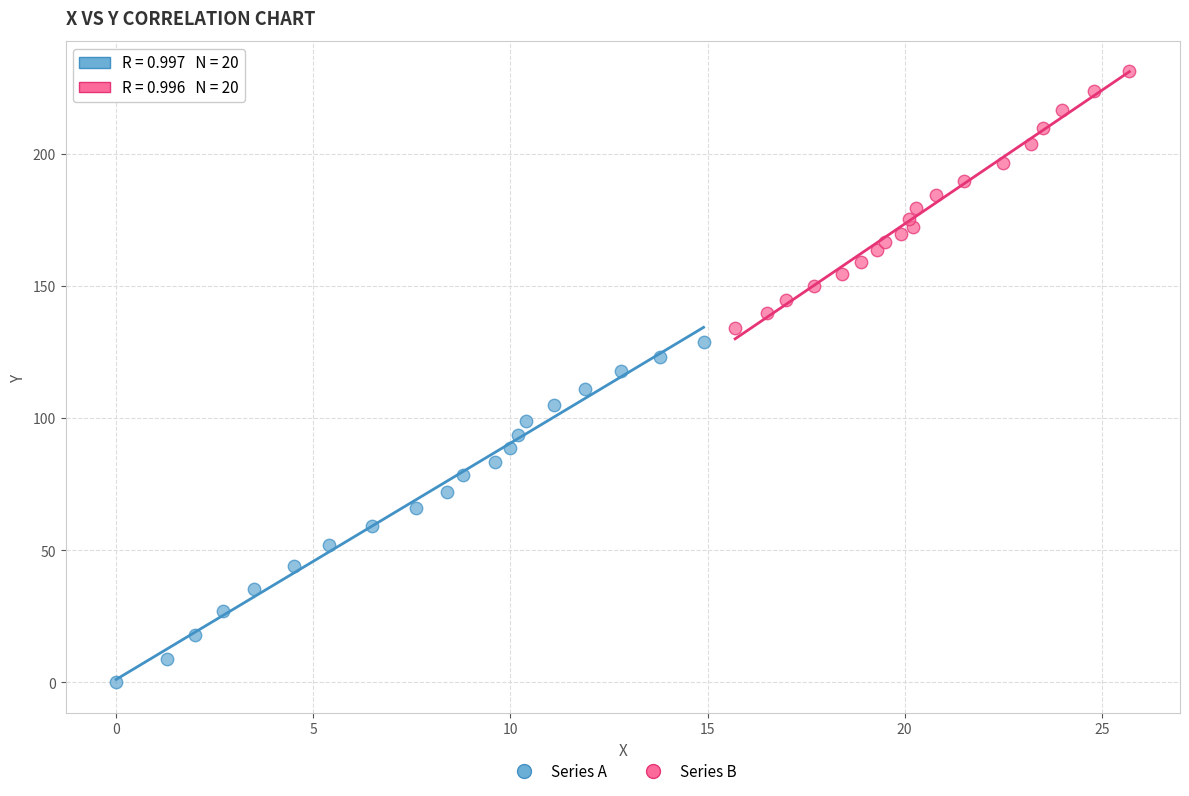

What are all the series names shown in the legend?

Series A, Series B